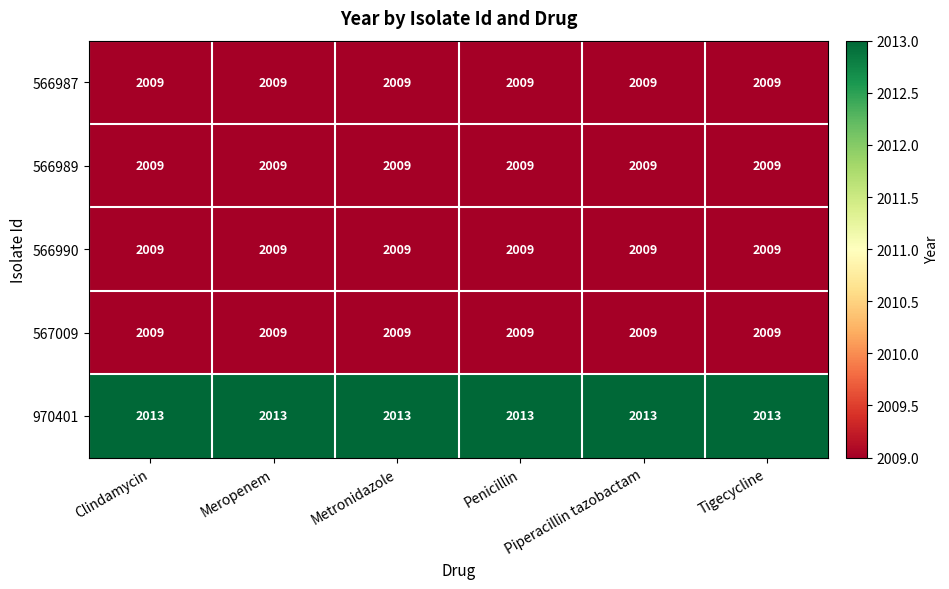

What is the difference between the highest and lowest values at Metronidazole?

4